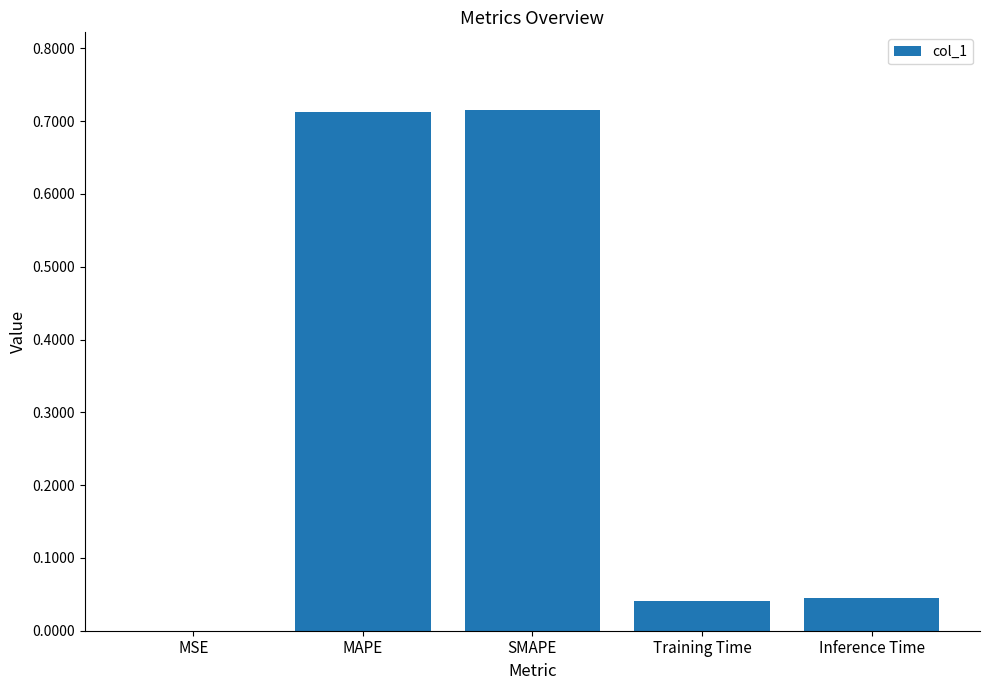

What is the change in value from SMAPE to Training Time?

-0.7